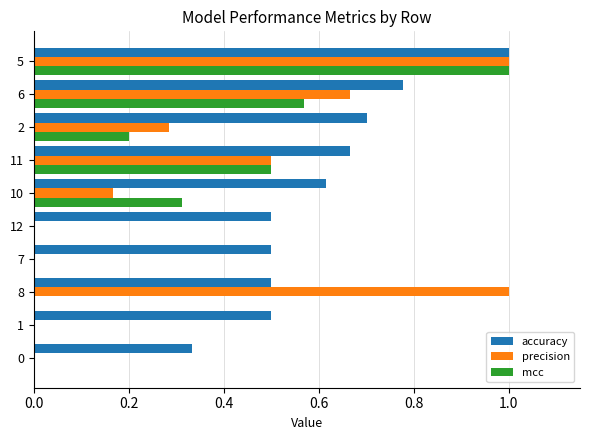

Which series has the largest total across all categories?

accuracy